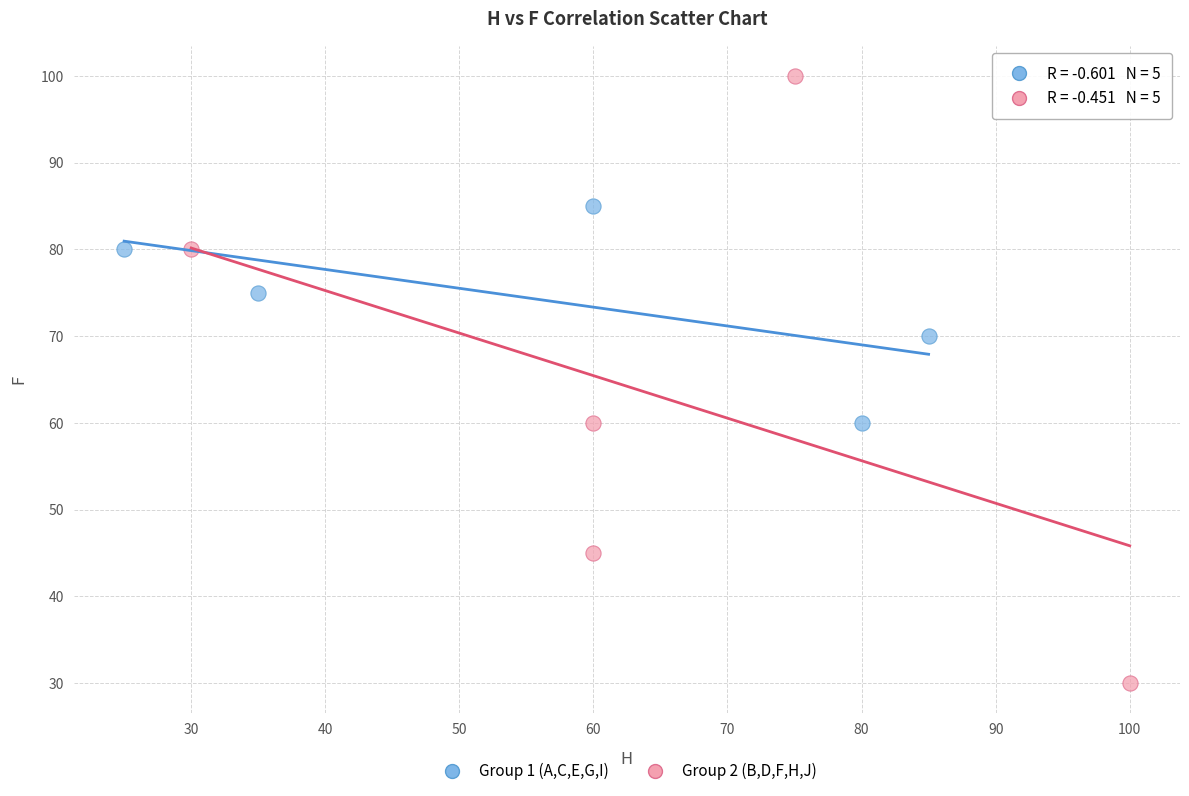

Which series reaches the minimum Y coordinate?

Group 2 (B,D,F,H,J)